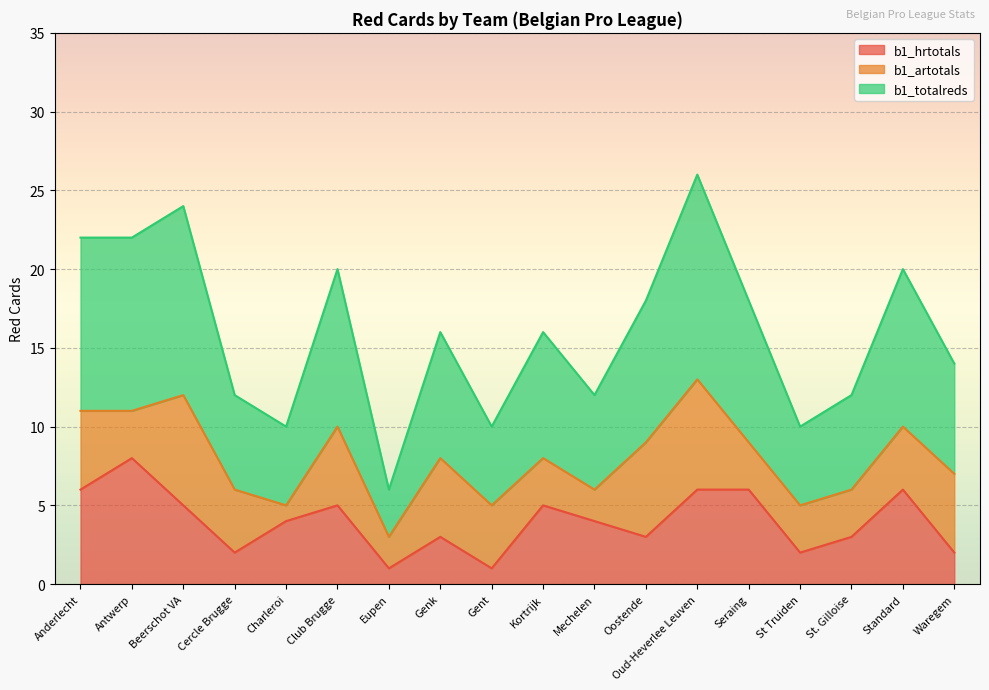

The value of b1_hrtotals at Gent is 2. True or false?

False